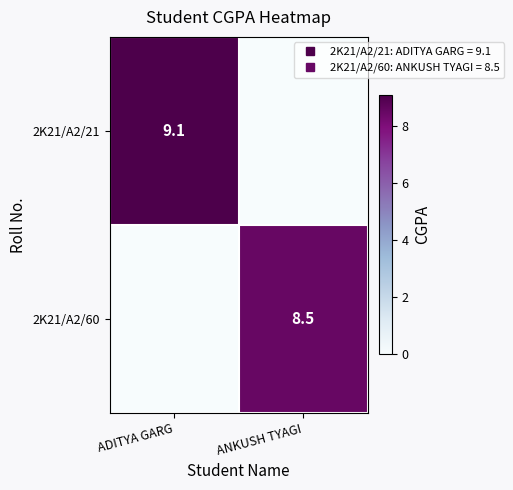

What is the difference between the 2K21/A2/21 values at ADITYA GARG and ANKUSH TYAGI?

9.1